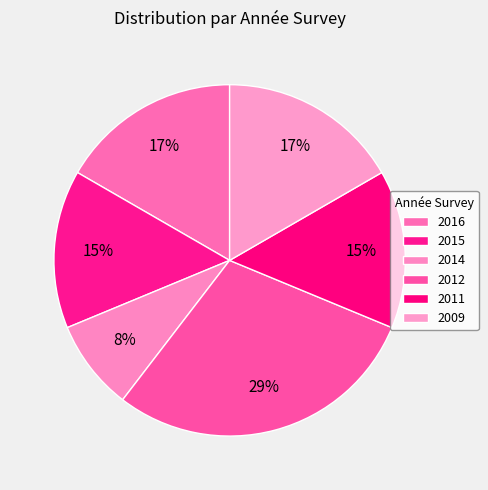

What is the largest slice in the pie chart?

2012